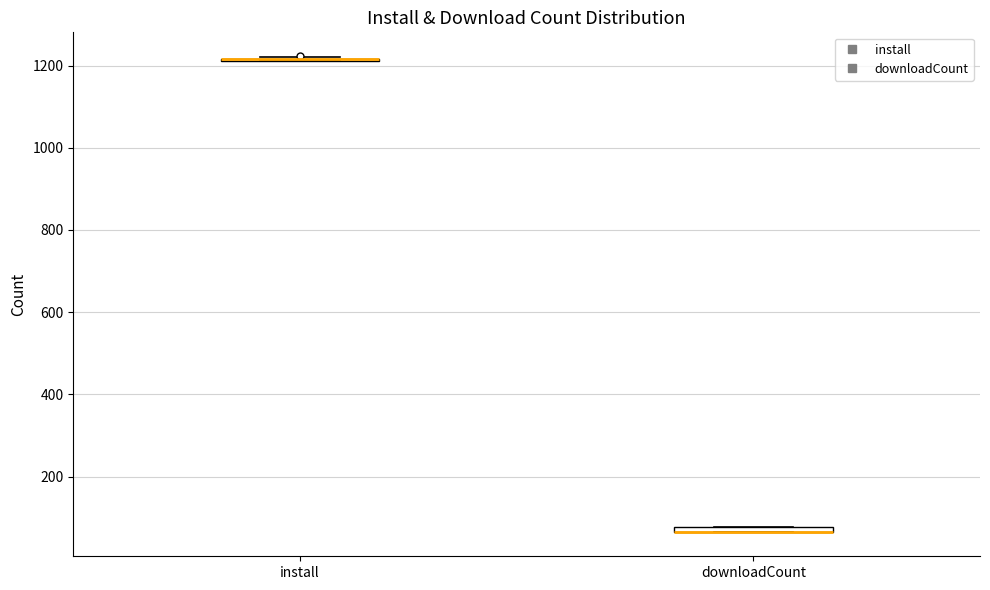

Where is the upper edge of the box for downloadCount on the y-axis? The values are not printed on the chart, so give them approximately, as read against the axis.

80